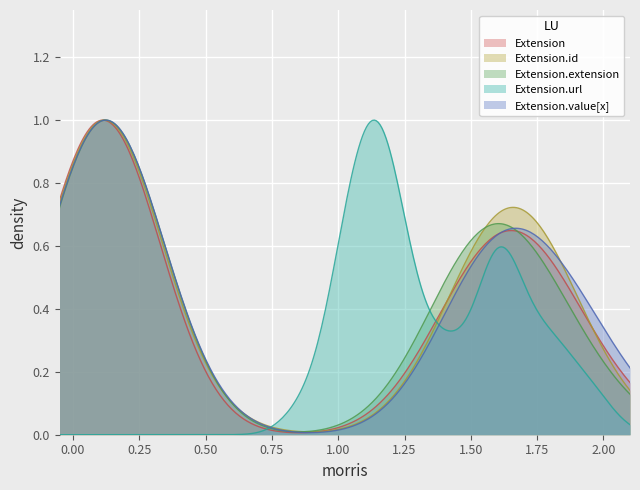

What is the label of the 1st point from the right?

Extension.id